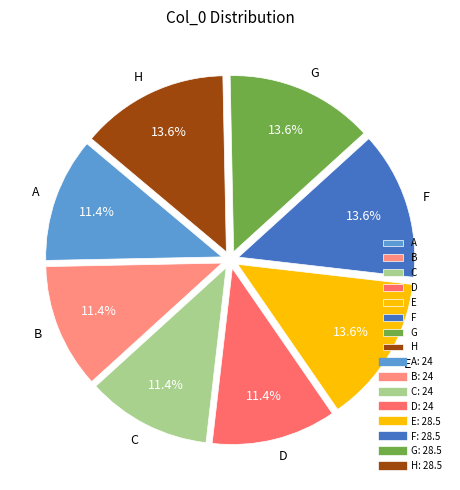

Is the sum of A and H greater than half?

No